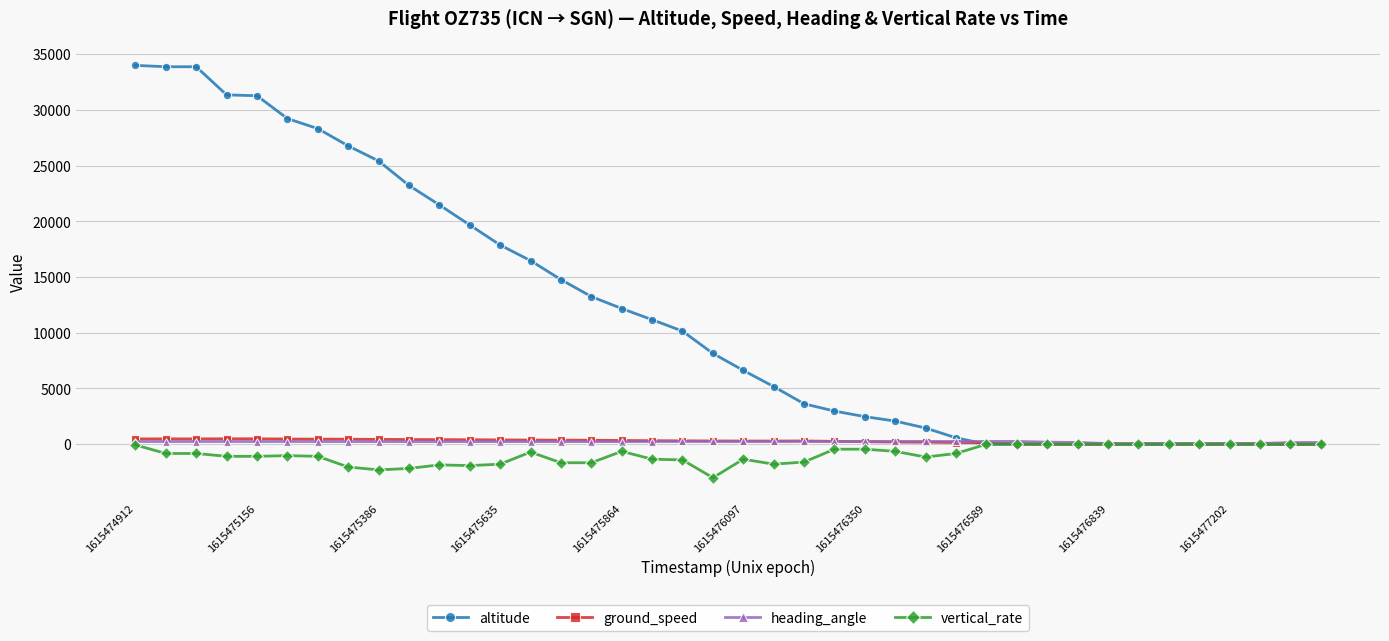

Which series has the largest total across all categories?

altitude